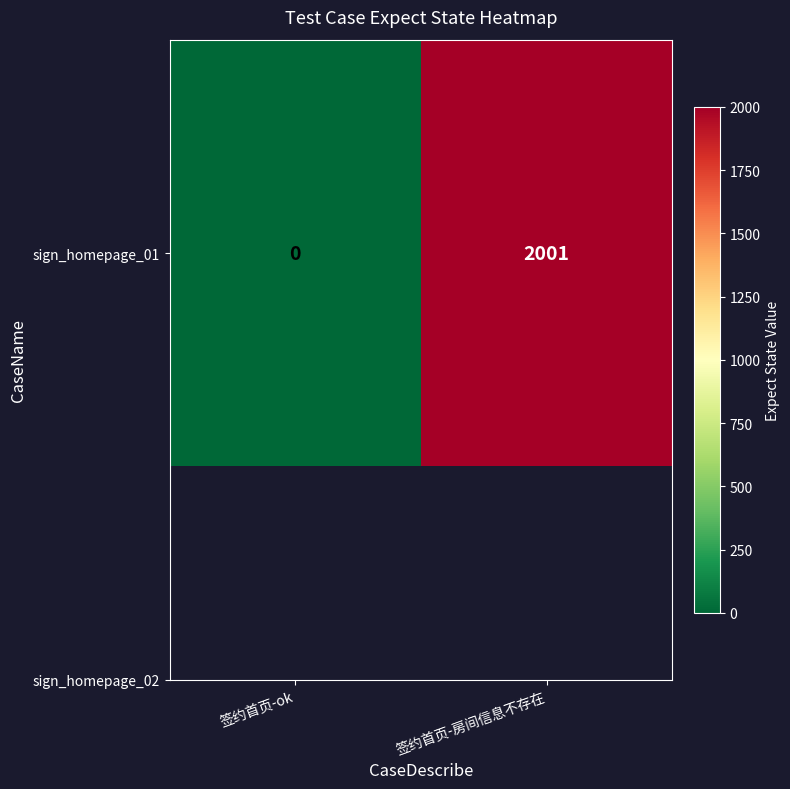

The value at 签约首页-房间信息不存在 is 3061. True or false?

False